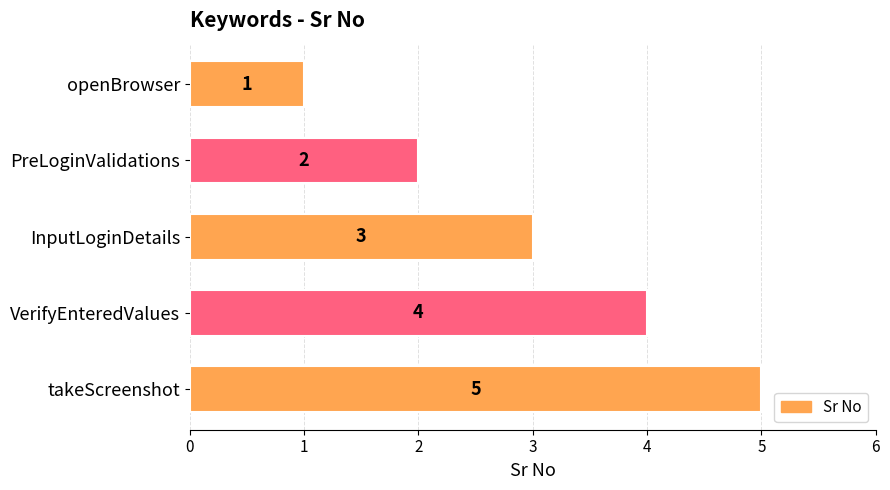

The chart shows a value of 3 at InputLoginDetails. True or false?

True